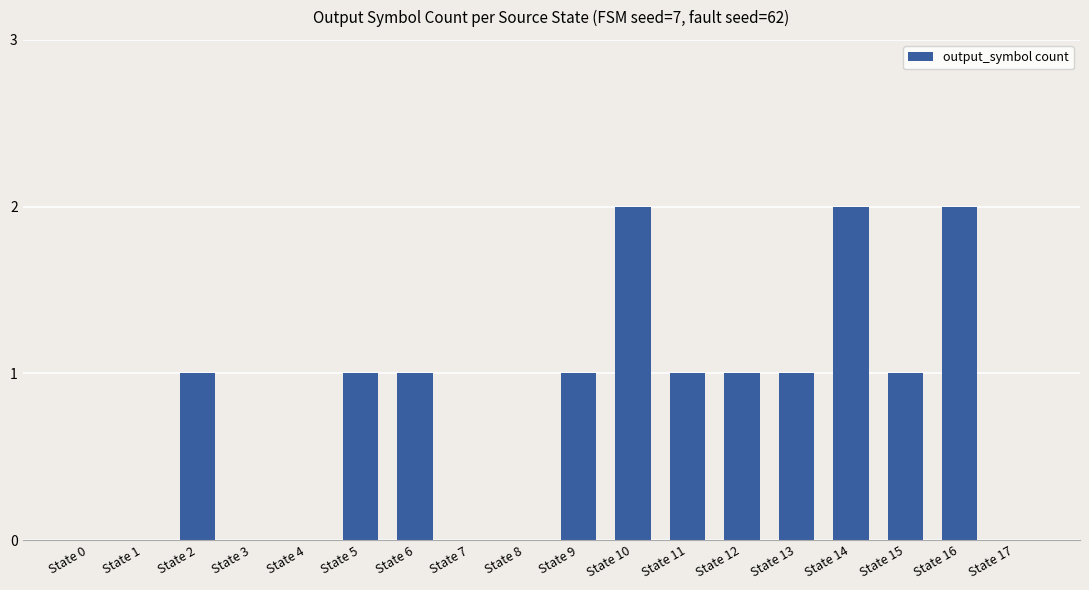

Are the bars horizontal?

No